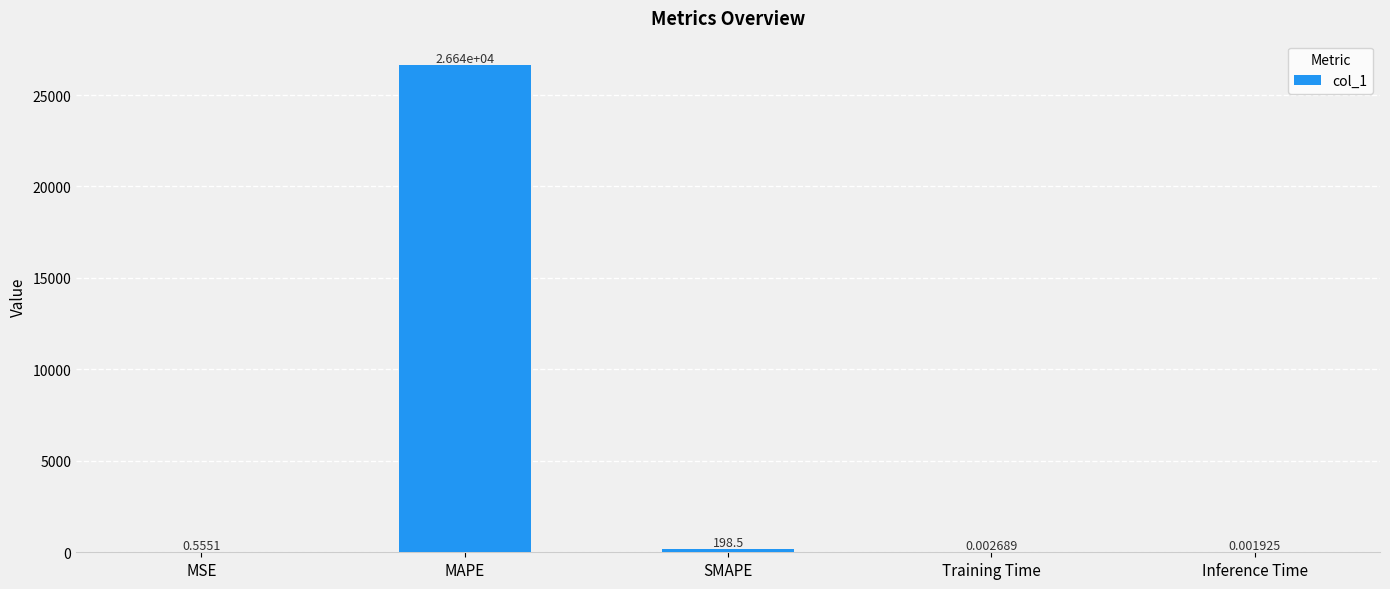

Between SMAPE and Training Time, which is larger?

SMAPE